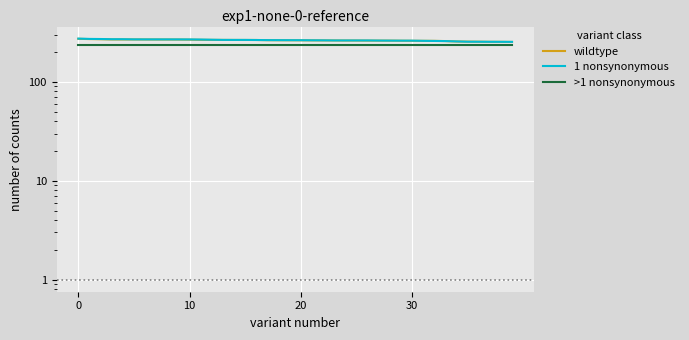

Reading left to right, what are all the values shown in this chart?

wildtype: 272.6	271.1	270.1	268.6	268.6	268.6	268.4	268.3	268.2	268.0	267.3	266.4	266.0	265.8	265.6	265.4	265.4	264.0	263.7	263.5	263.2	262.9	262.7	262.5	262.0	261.9	261.5	261.4	261.3	260.8	260.4	260.2	260.1	258.7	256.3	255.5	254.9	254.2	254.1	253.5
1 nonsynonymous: 274.0	272.1	271.4	270.2	270.2	269.2	269.1	269.1	269.1	269.0	268.9	268.1	266.9	265.9	265.8	265.8	265.2	264.5	264.3	264.1	263.9	263.4	263.1	262.5	262.5	262.5	262.5	261.9	261.5	261.2	261.2	260.1	259.4	258.6	256.6	254.8	254.8	254.4	254.2	253.9
>1 nonsynonymous: 237.5	237.5	237.5	237.5	237.5	237.5	237.5	237.5	237.5	237.5	237.5	237.5	237.5	237.5	237.5	237.5	237.5	237.5	237.5	237.5	237.5	237.5	237.5	237.5	237.5	237.5	237.5	237.5	237.5	237.5	237.5	237.5	237.5	237.5	237.5	237.5	237.5	237.5	237.5	237.5